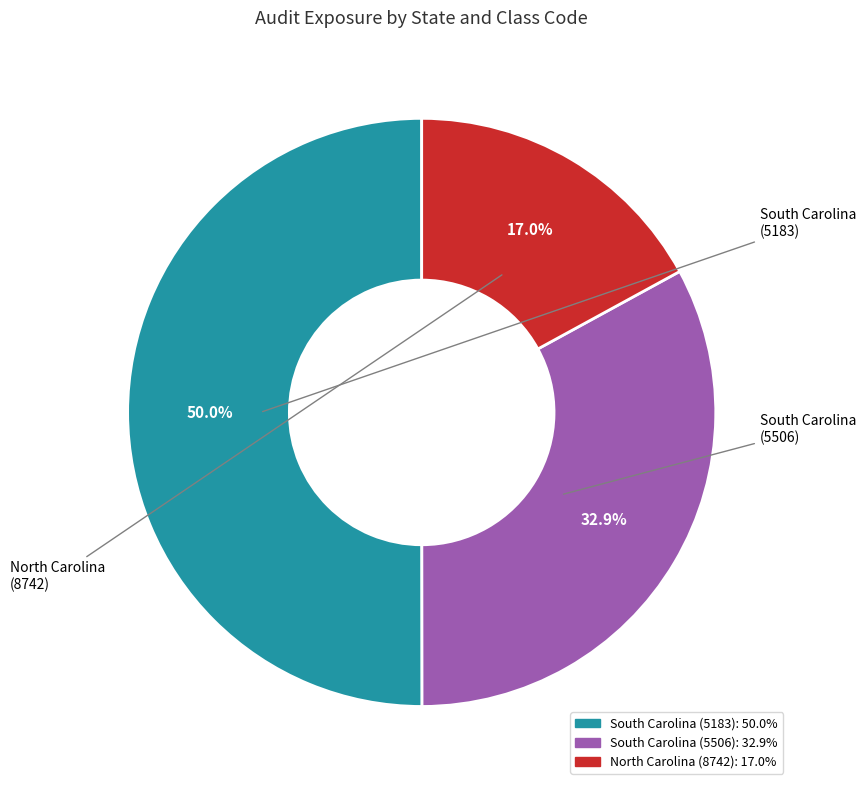

What percentage is the South Carolina (5183) slice, to the nearest percent?

50%